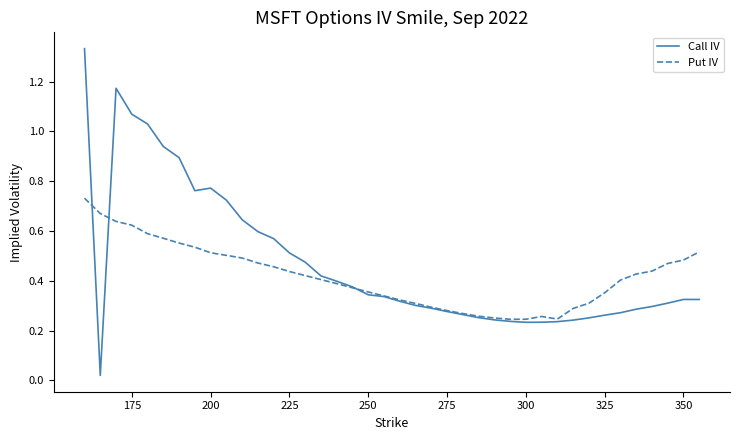

List the series in order of their peak value, highest first.

Call IV, Put IV